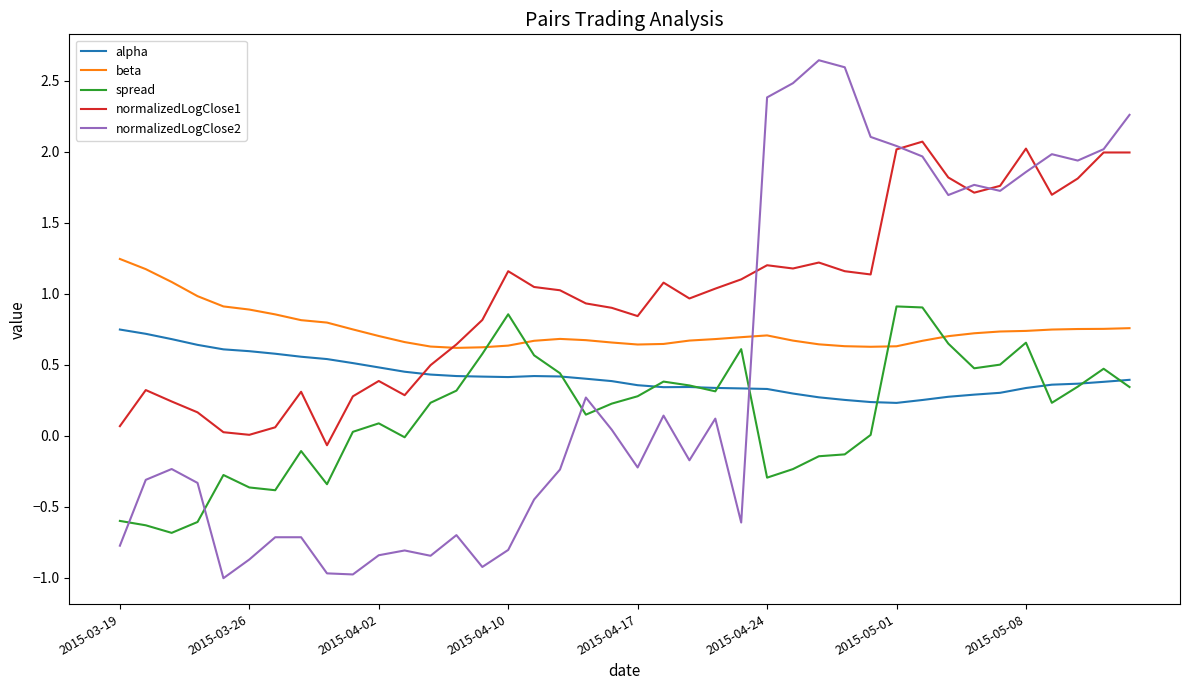

True or false: alpha and normalizedLogClose2 intersect in this chart.

True